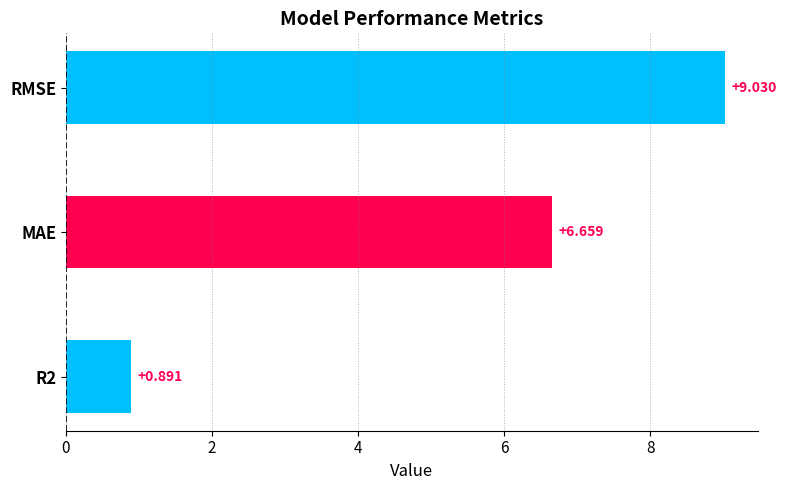

What is the maximum value shown in the chart?

9.0